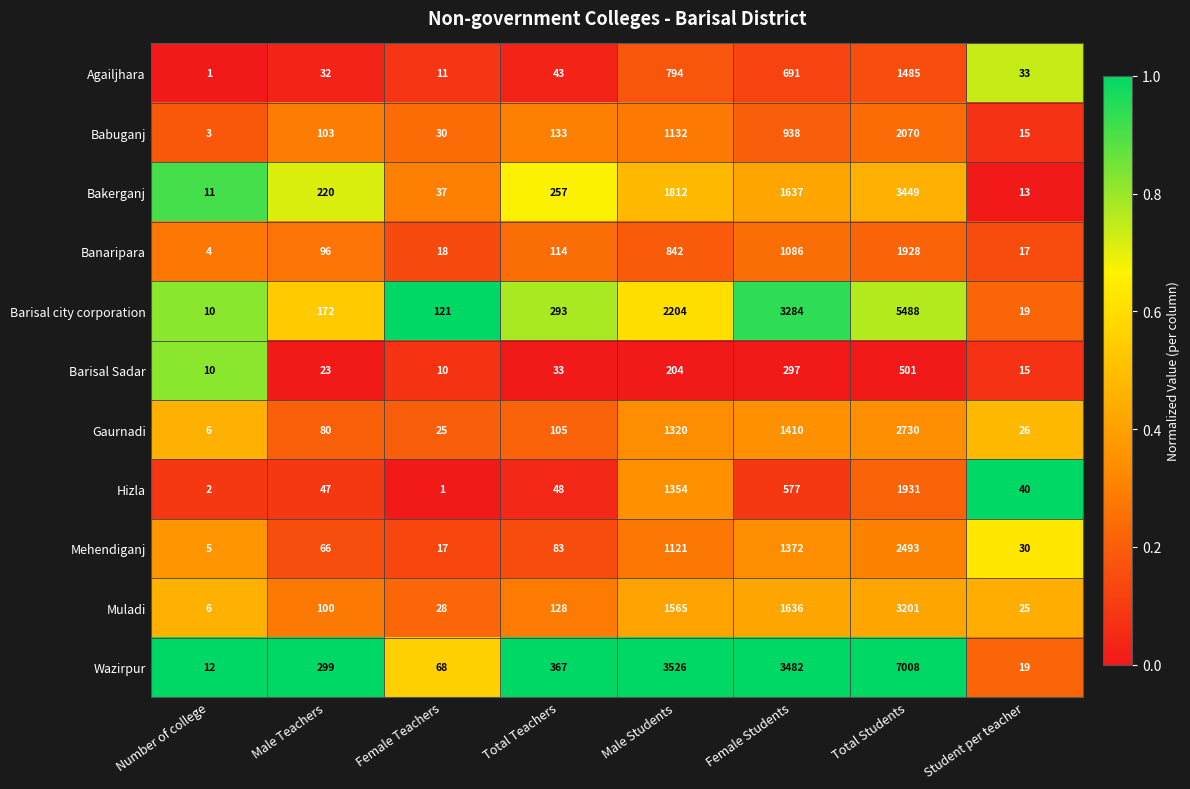

What is the difference between the second highest and second lowest values in the Hizla series?

1352